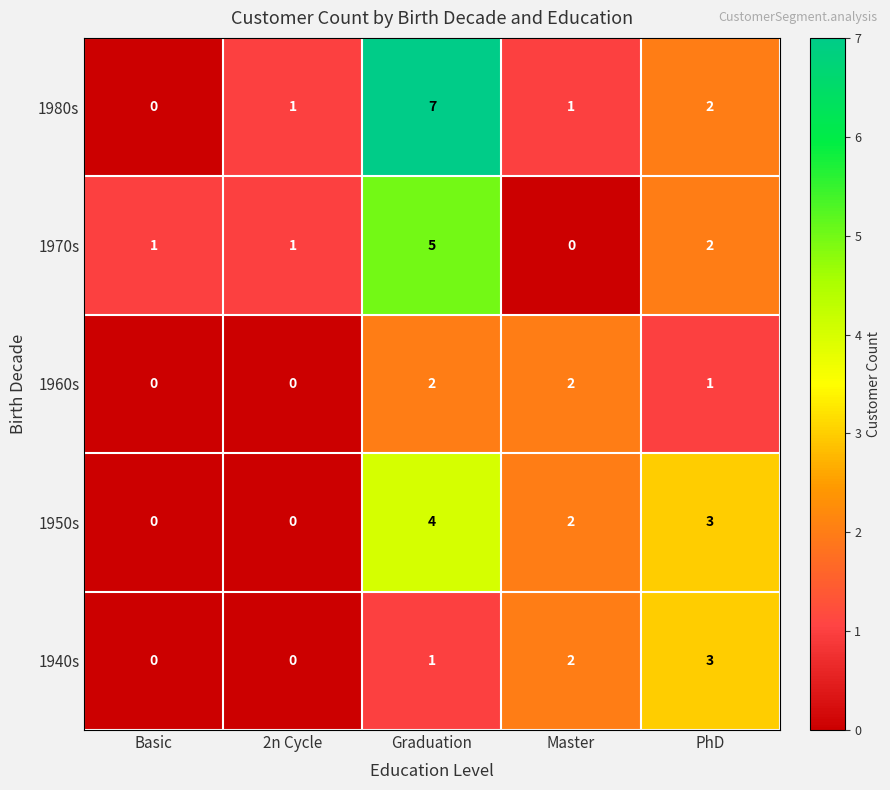

Which series changed the most between Graduation and PhD?

1980s